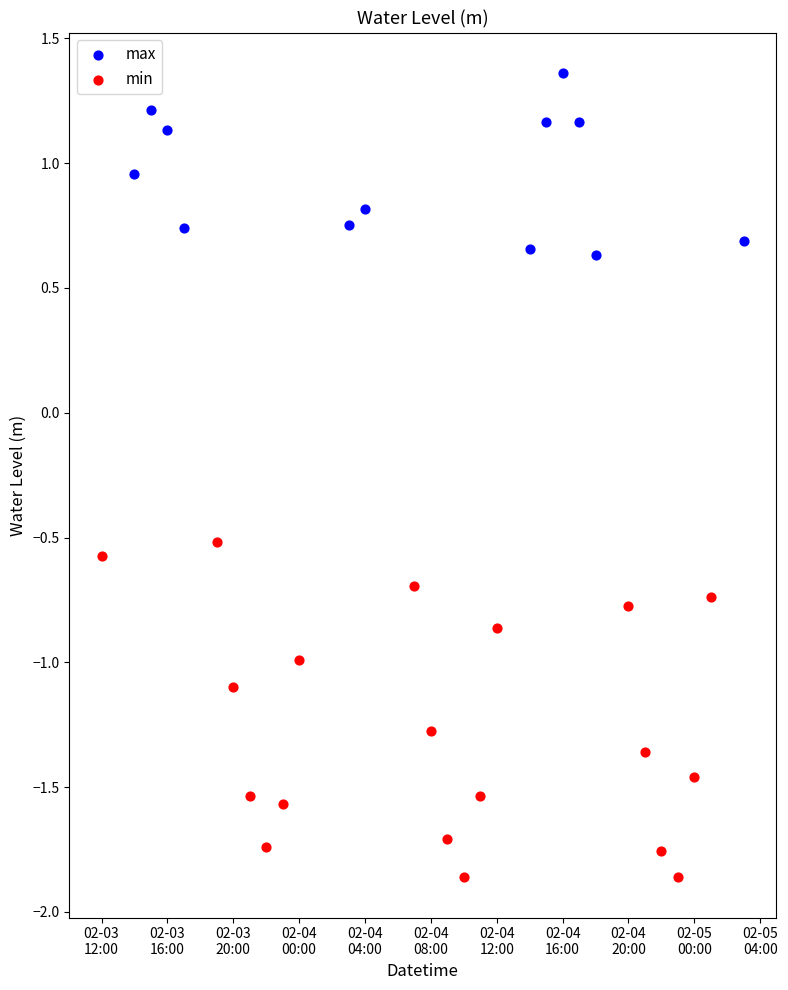

What are all the series names shown in the legend?

max, min